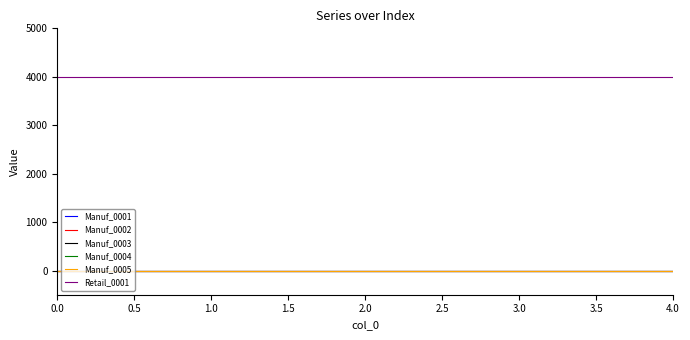

True or false: Manuf_0001 has more than 1 interior local peaks.

False